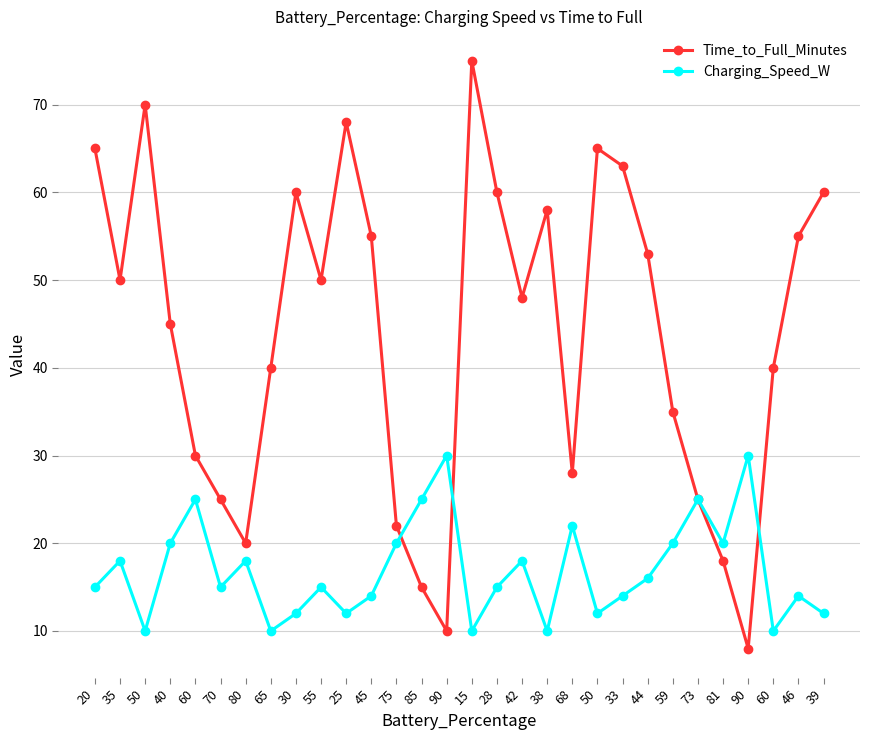

Reading right to left, what are all the values shown in this chart?

Time_to_Full_Minutes: 39=60	46=55	60=40	90=8	81=18	73=25	59=35	44=53	33=63	50=65	68=28	38=58	42=48	28=60	15=75	90=10	85=15	75=22	45=55	25=68	55=50	30=60	65=40	80=20	70=25	60=30	40=45	50=70	35=50	20=65
Charging_Speed_W: 39=12	46=14	60=10	90=30	81=20	73=25	59=20	44=16	33=14	50=12	68=22	38=10	42=18	28=15	15=10	90=30	85=25	75=20	45=14	25=12	55=15	30=12	65=10	80=18	70=15	60=25	40=20	50=10	35=18	20=15